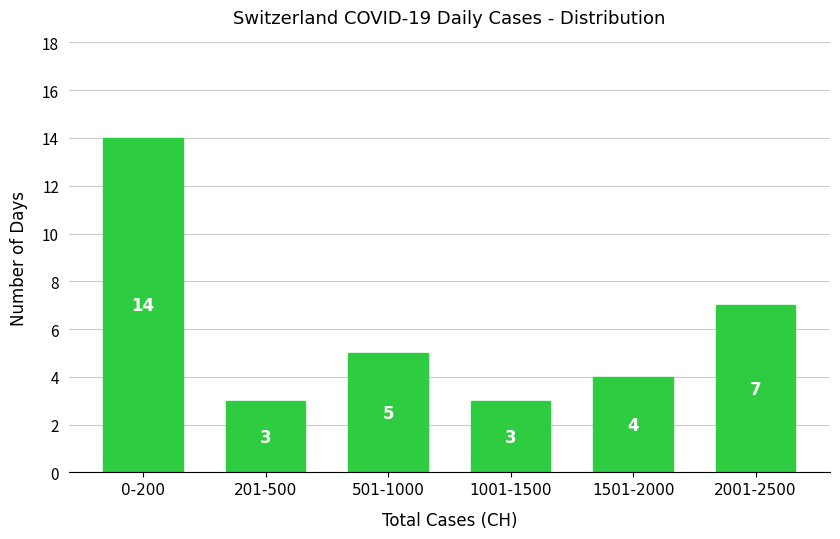

Reading right to left, transcribe all the data shown in this chart.

2001-2500=7	1501-2000=4	1001-1500=3	501-1000=5	201-500=3	0-200=14